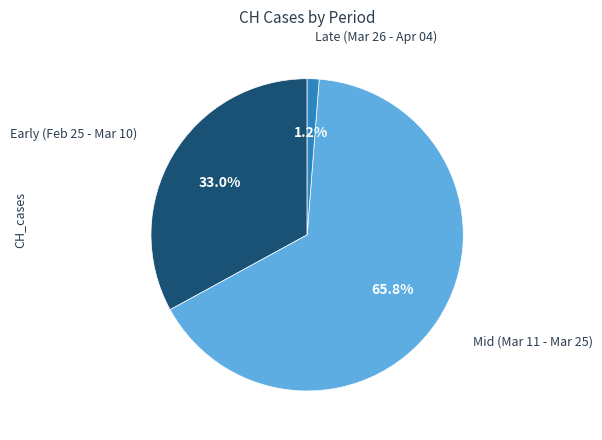

Is there any slice that represents more than half of the pie?

Yes